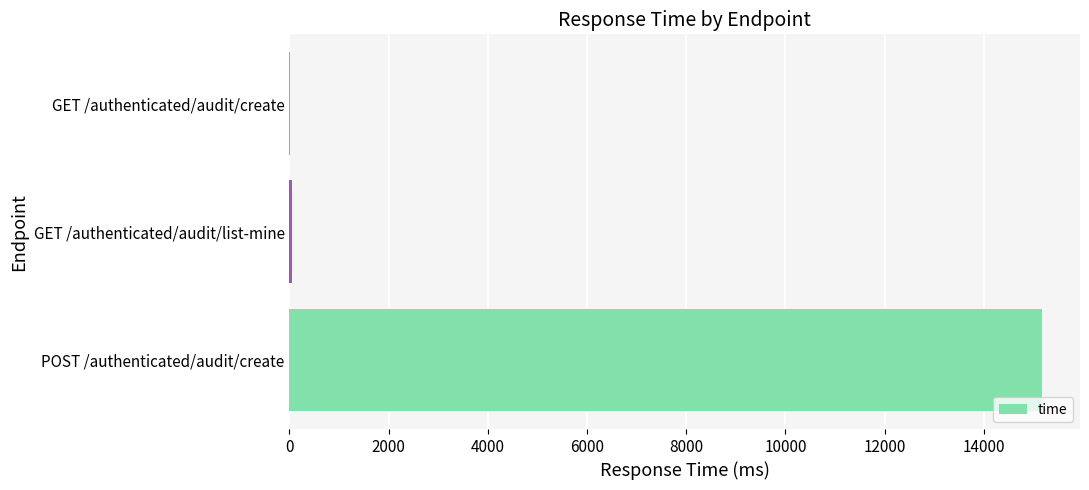

What is the average value?

5080